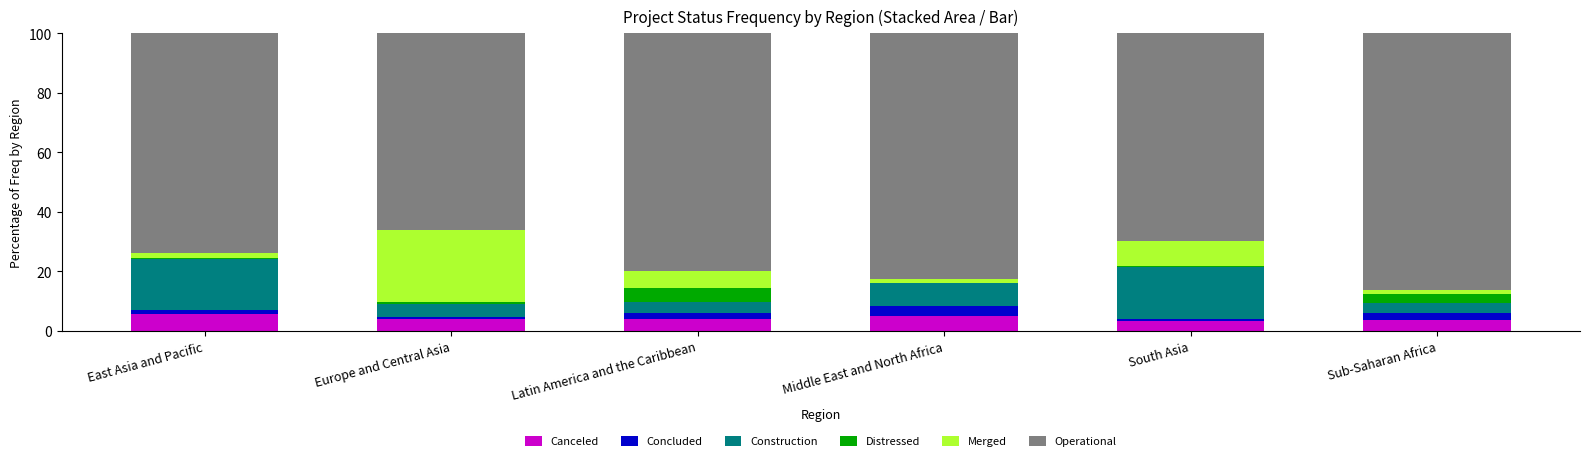

How many distinct data groups are displayed?

6